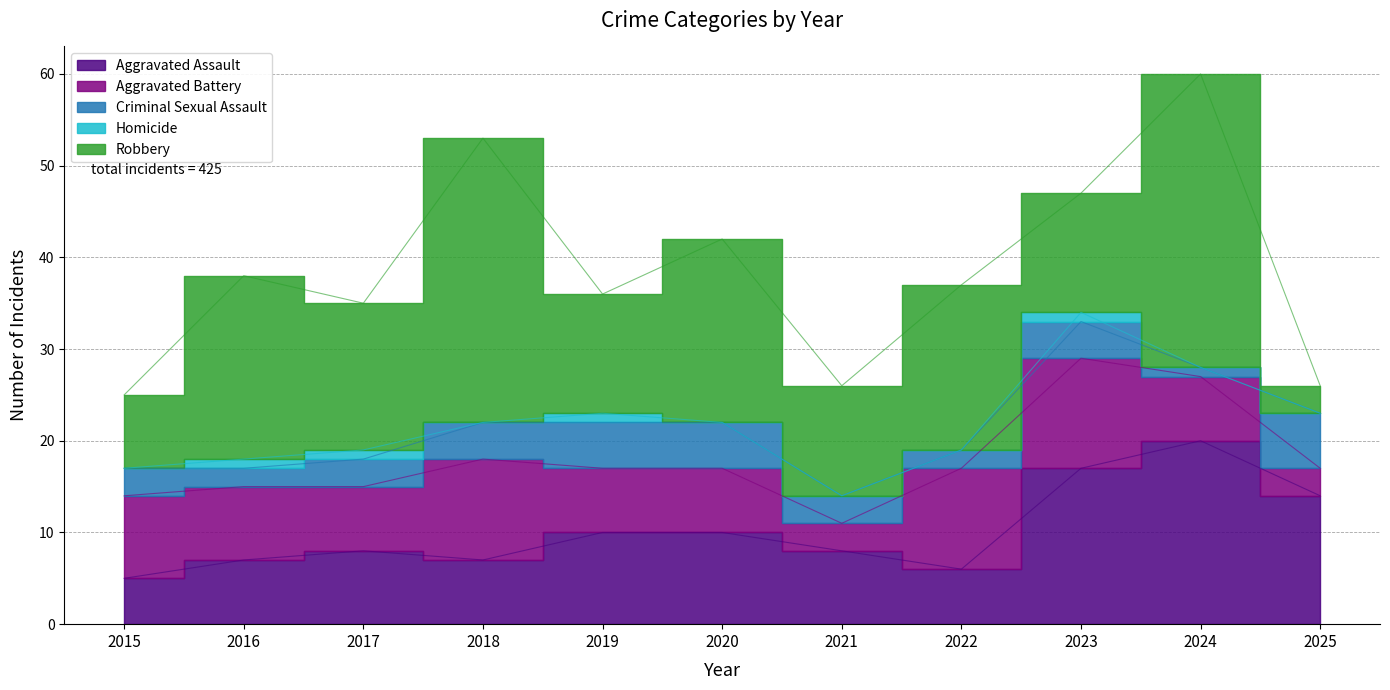

Which category has the highest value across all series?

2024